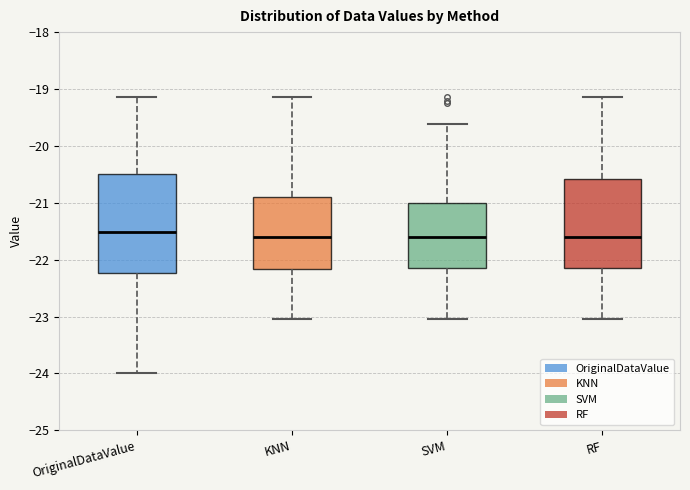

Comparing the boxes themselves (not the whiskers), which one is the tallest?

OriginalDataValue